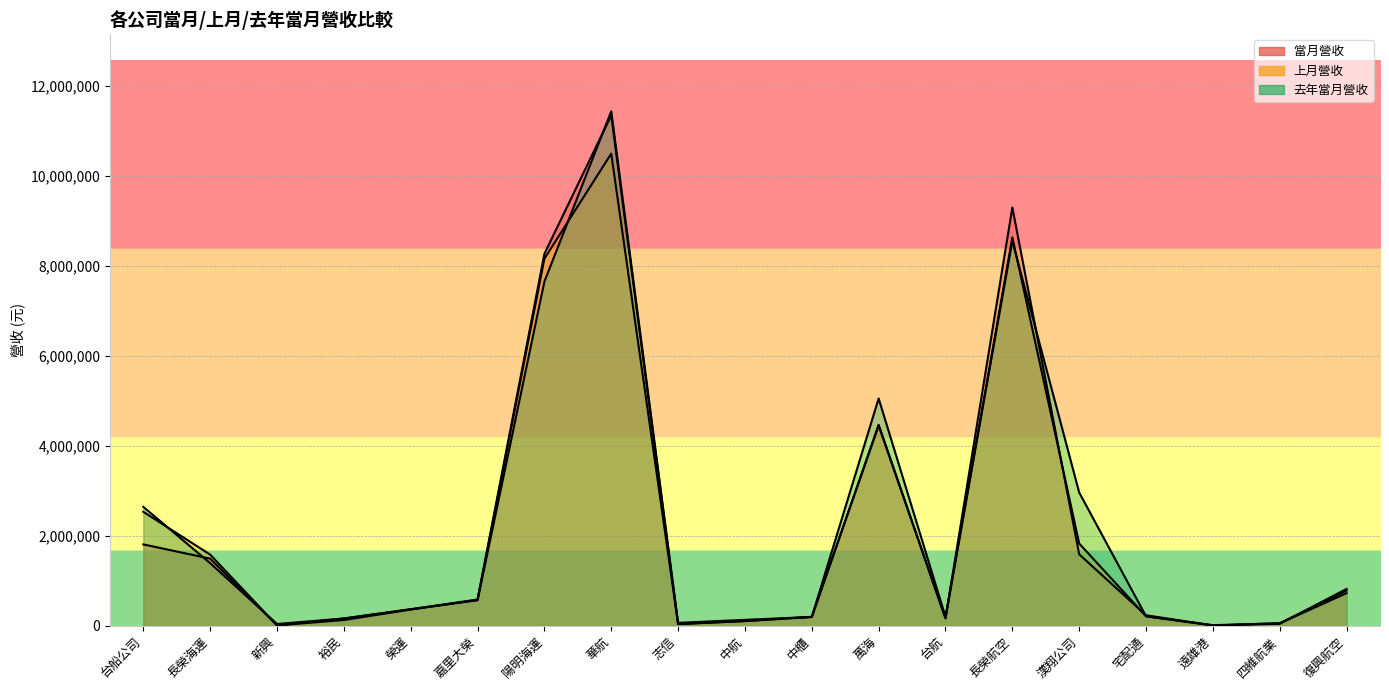

What is the label of the 5th point from the right?

漢翔公司